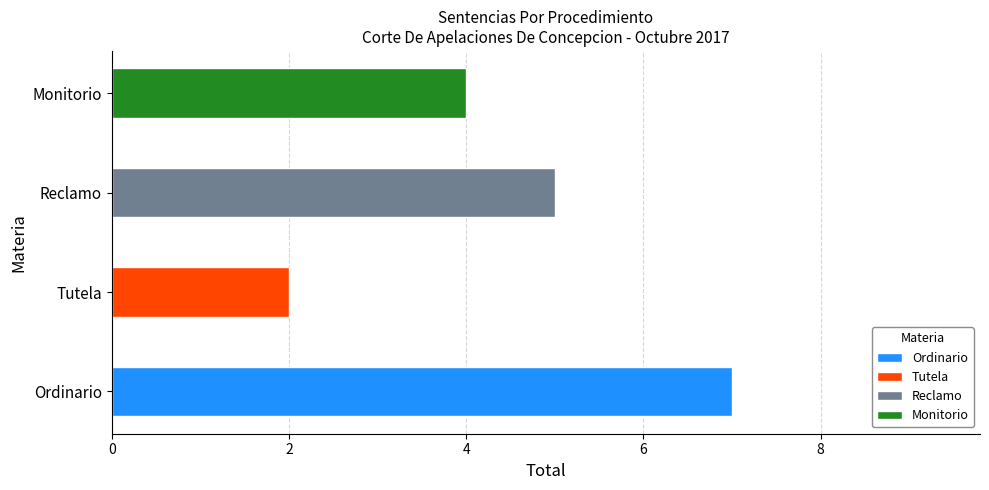

How many bars are there in total?

4